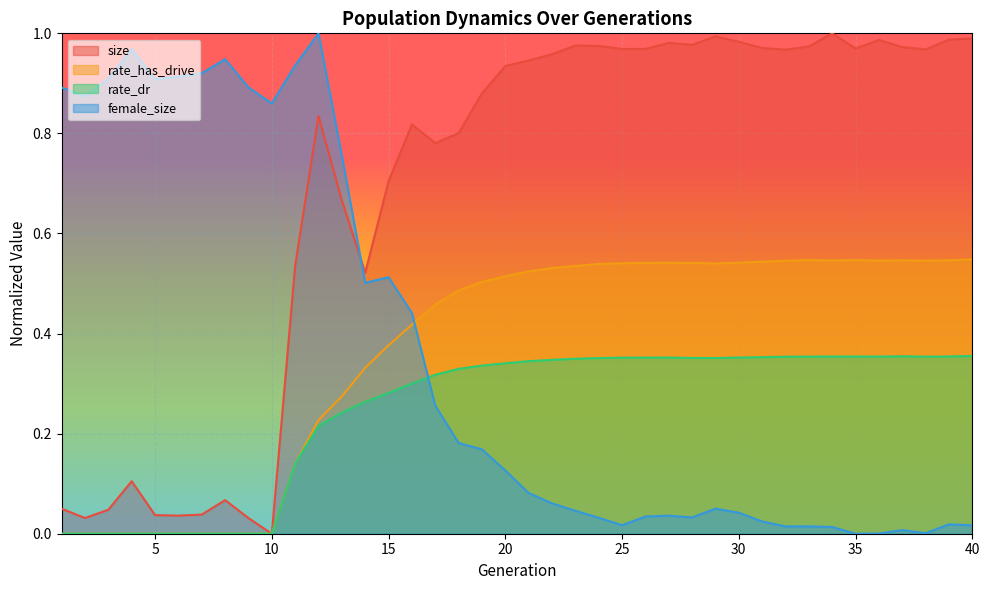

Which category has the highest value across all series?

34